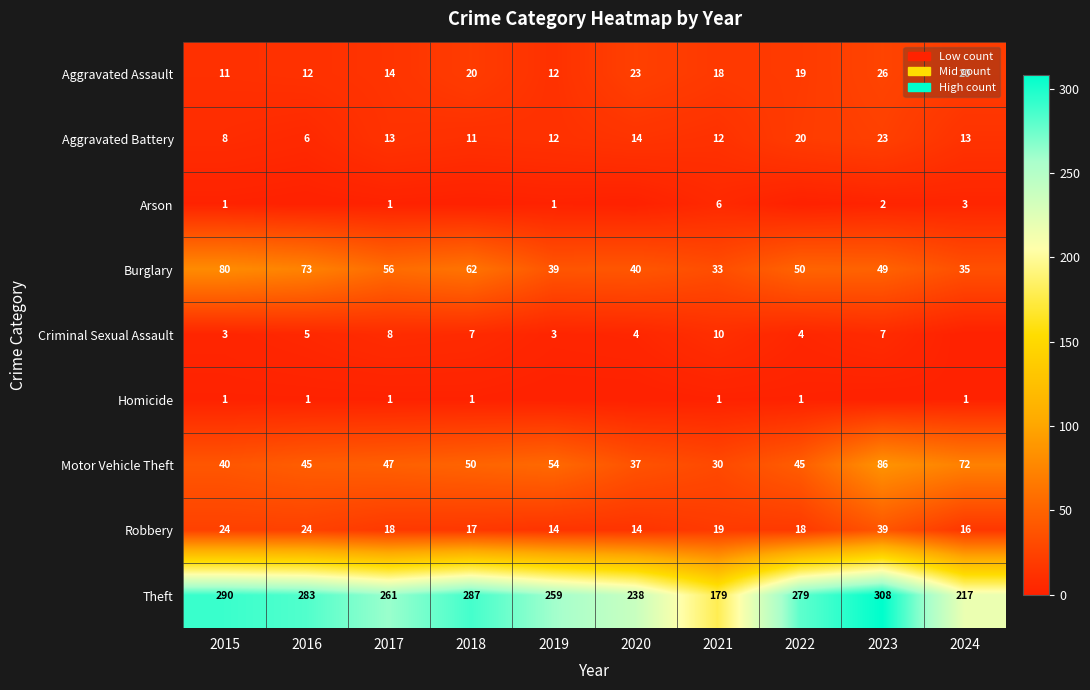

List the labels in order of Burglary value, smallest first.

2021, 2024, 2019, 2020, 2023, 2022, 2017, 2018, 2016, 2015